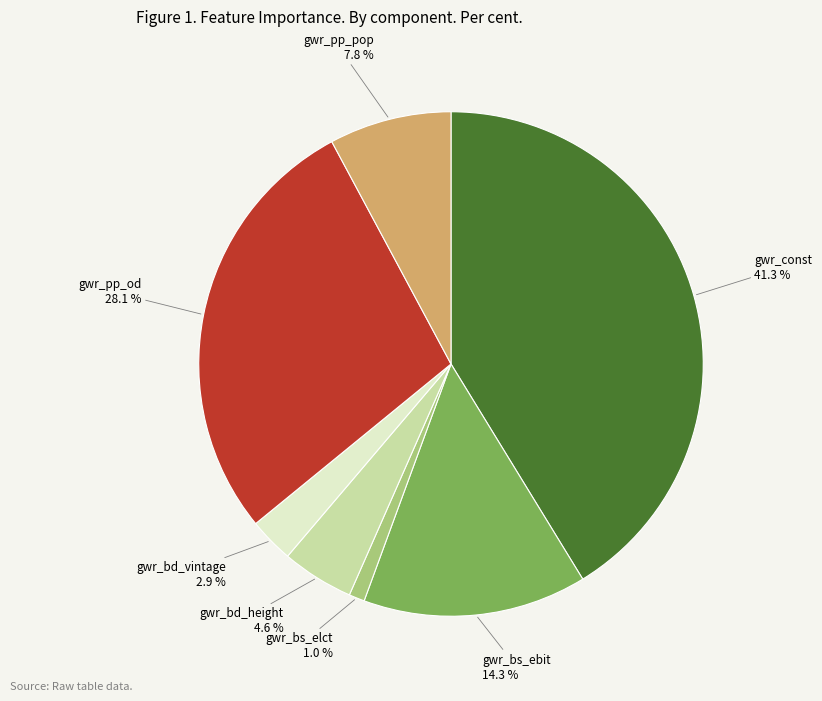

Does any single category account for the majority?

No